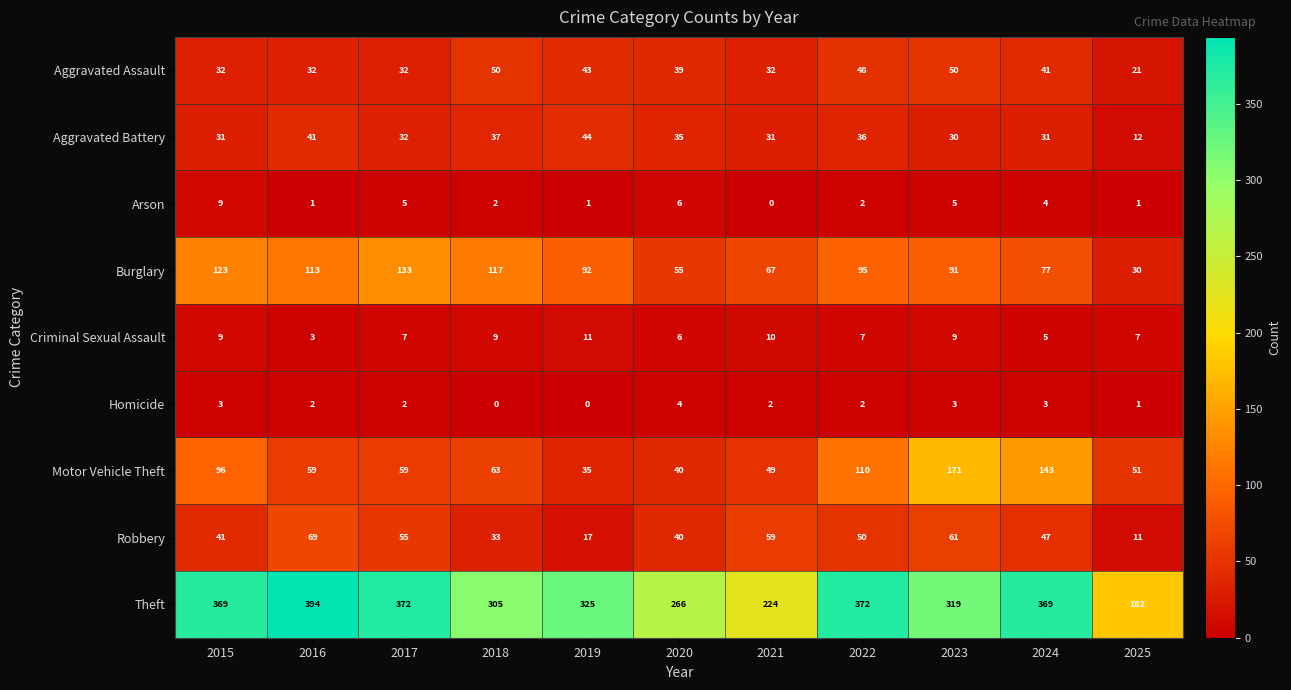

Rank the series by their maximum value, from highest to lowest.

Theft, Motor Vehicle Theft, Burglary, Robbery, Aggravated Assault, Aggravated Battery, Criminal Sexual Assault, Arson, Homicide